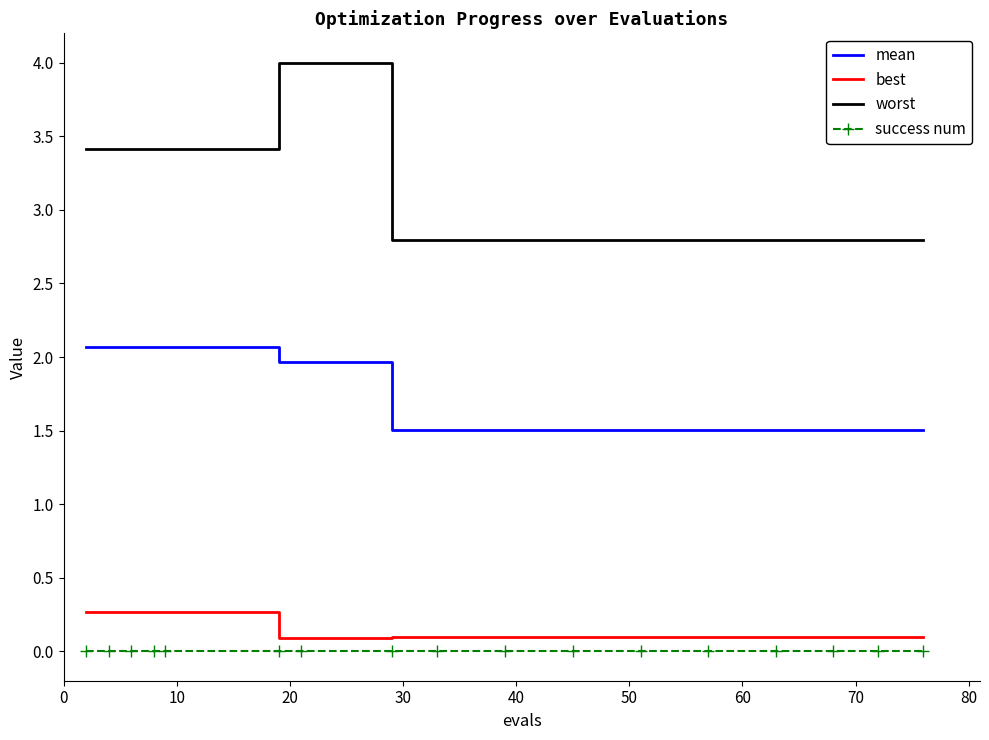

What is the average value of the best series?

0.1